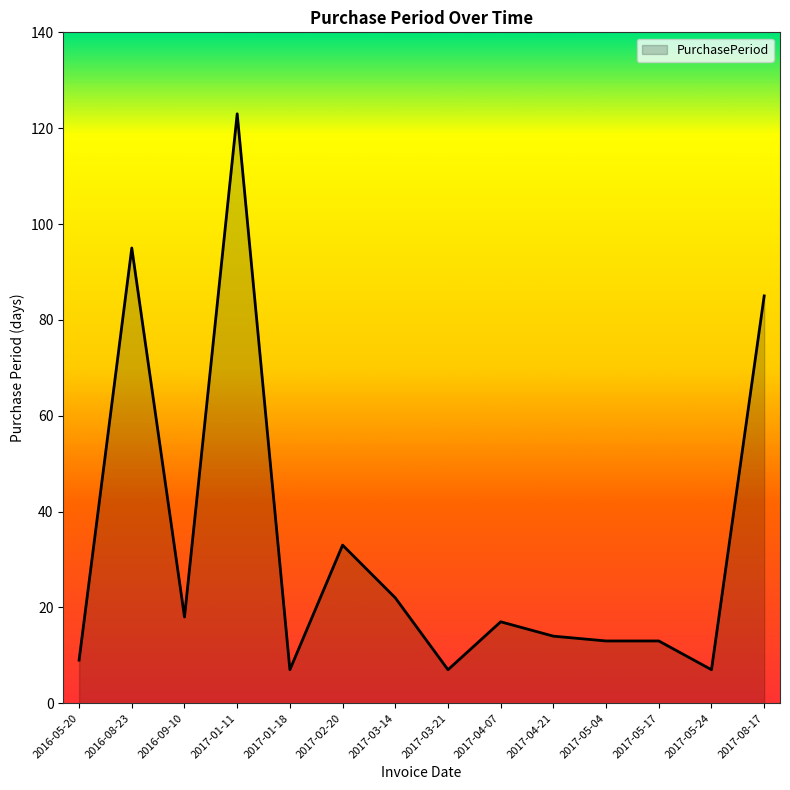

At which label is the value closest to 65?

2017-08-17